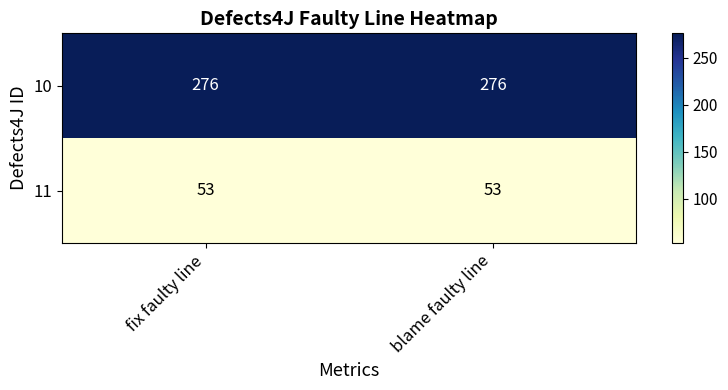

What is the minimum value shown in the chart?

53